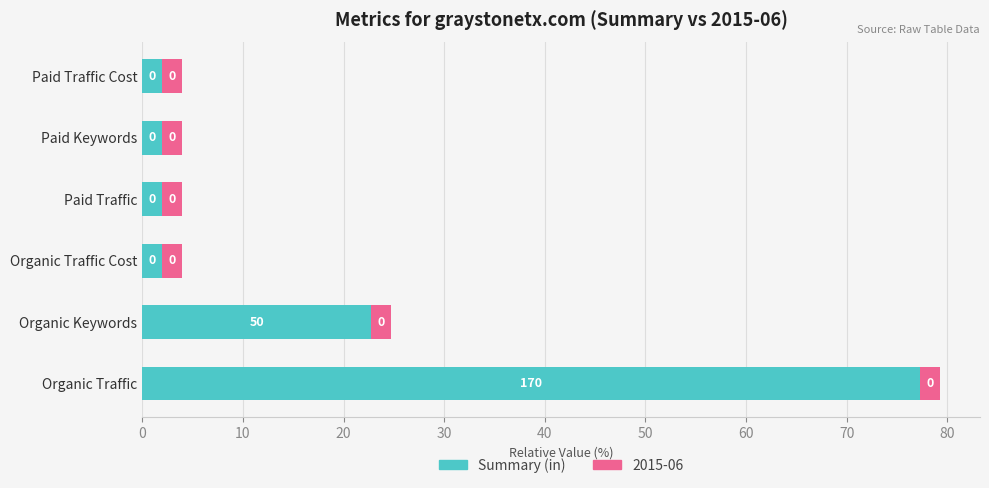

What are all the series names shown in the legend?

Summary (in), 2015-06